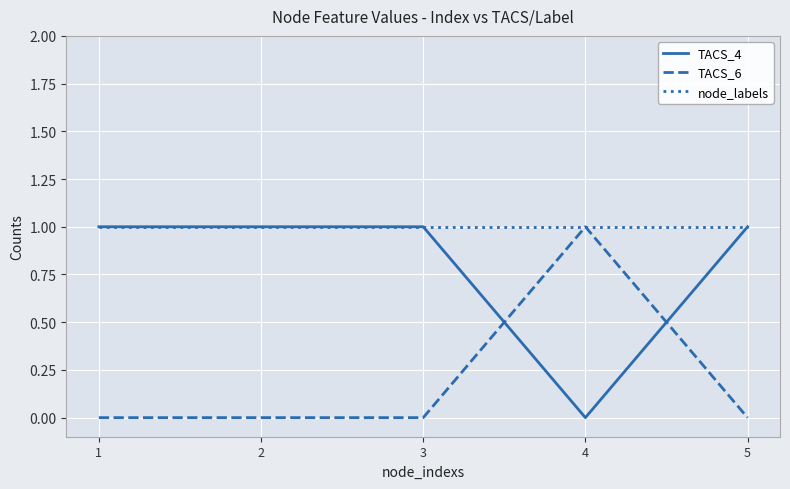

Is it true that TACS_6 equals 0 at 1?

True